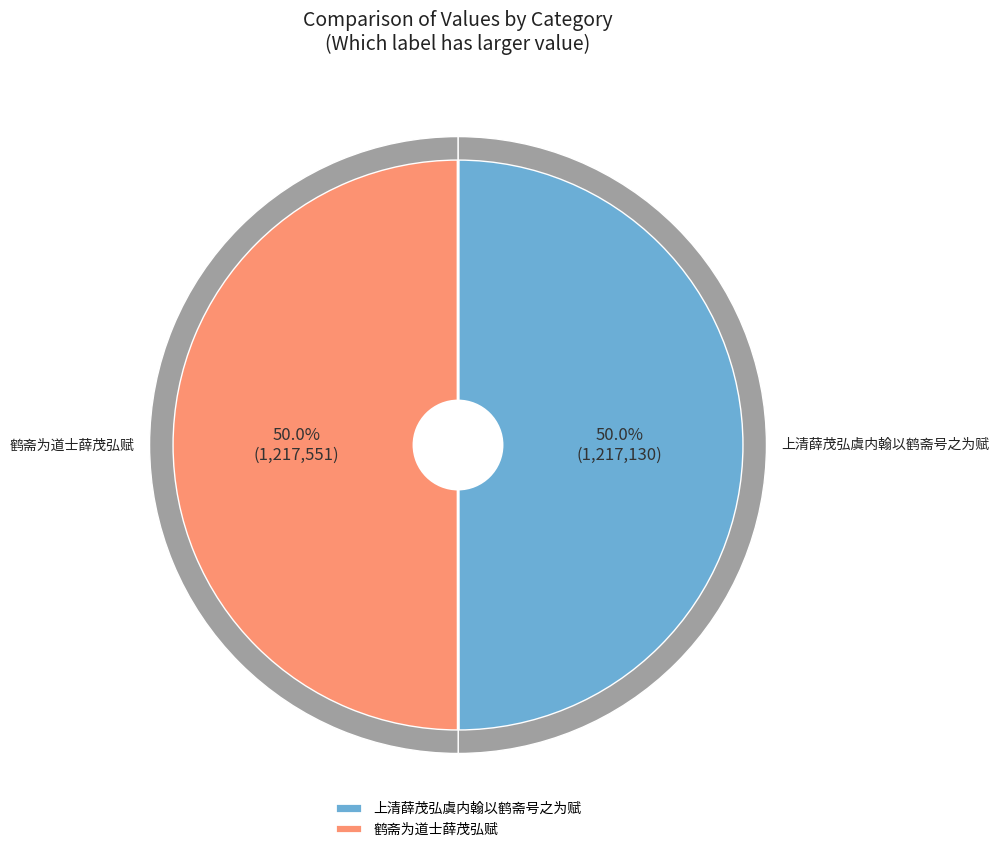

What is the largest slice in the pie chart?

鹤斋为道士薛茂弘赋